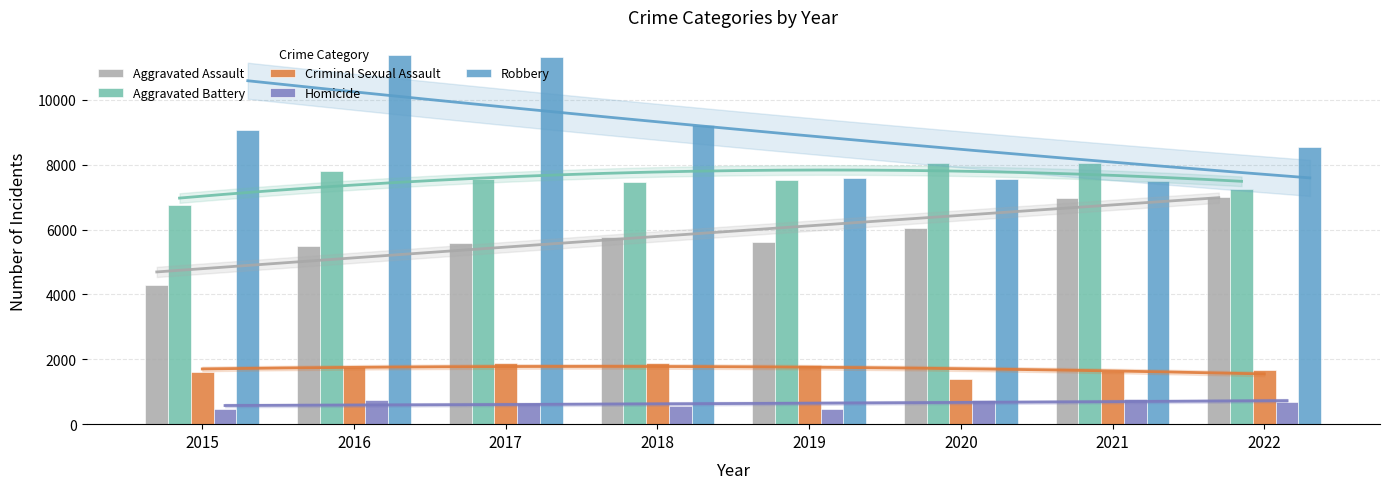

Reading left to right, list all the values displayed in this chart.

Aggravated Assault: 2015=4299	2016=5494	2017=5589	2018=5783	2019=5603	2020=6036	2021=6970	2022=7004
Aggravated Battery: 2015=6752	2016=7810	2017=7570	2018=7460	2019=7531	2020=8041	2021=8060	2022=7247
Criminal Sexual Assault: 2015=1611	2016=1773	2017=1880	2018=1898	2019=1811	2020=1390	2021=1630	2022=1669
Homicide: 2015=475	2016=752	2017=653	2018=570	2019=480	2020=753	2021=783	2022=681
Robbery: 2015=9076	2016=11371	2017=11323	2018=9212	2019=7585	2020=7568	2021=7495	2022=8553